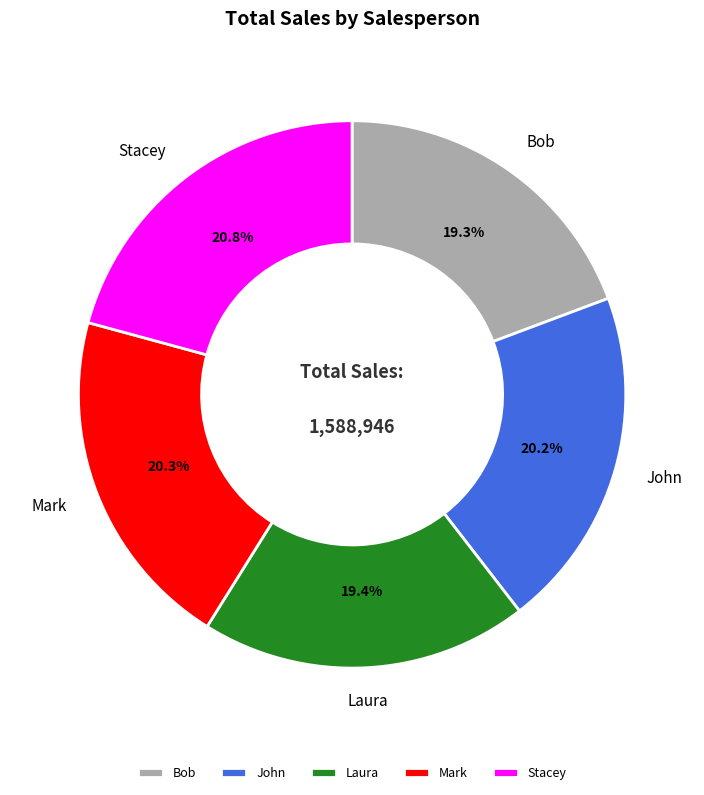

Which has a higher value, John or Bob?

John